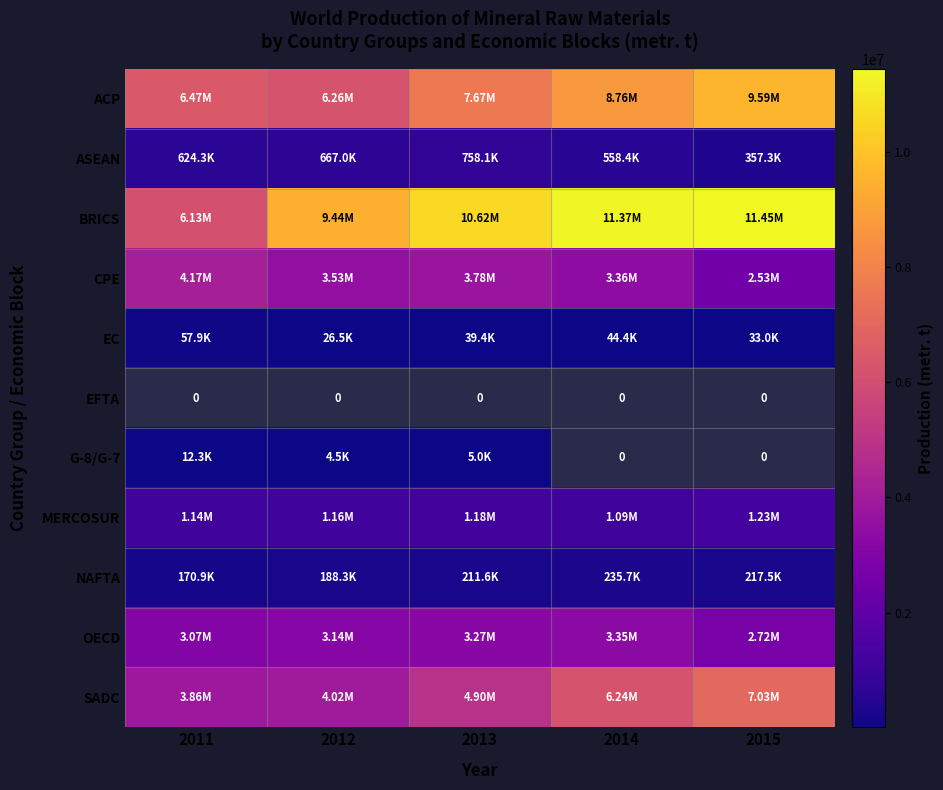

What is the difference between the maximum and minimum values in the NAFTA series?

64751.0